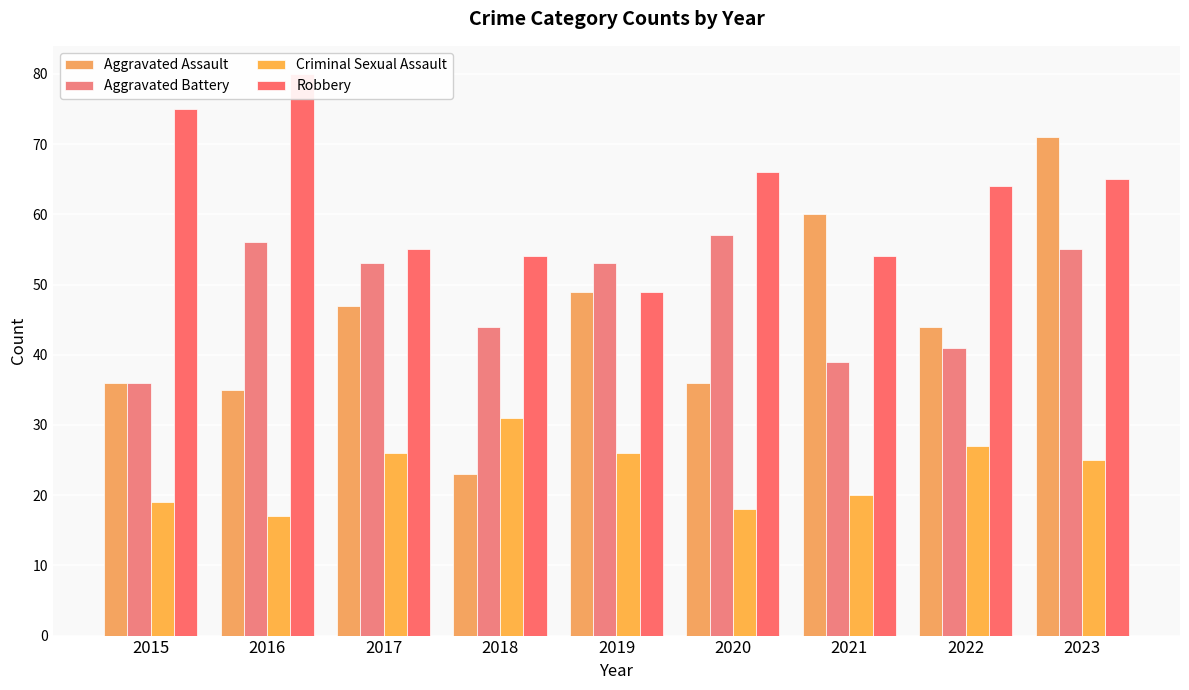

Which series has the largest range (max minus min)?

Aggravated Assault